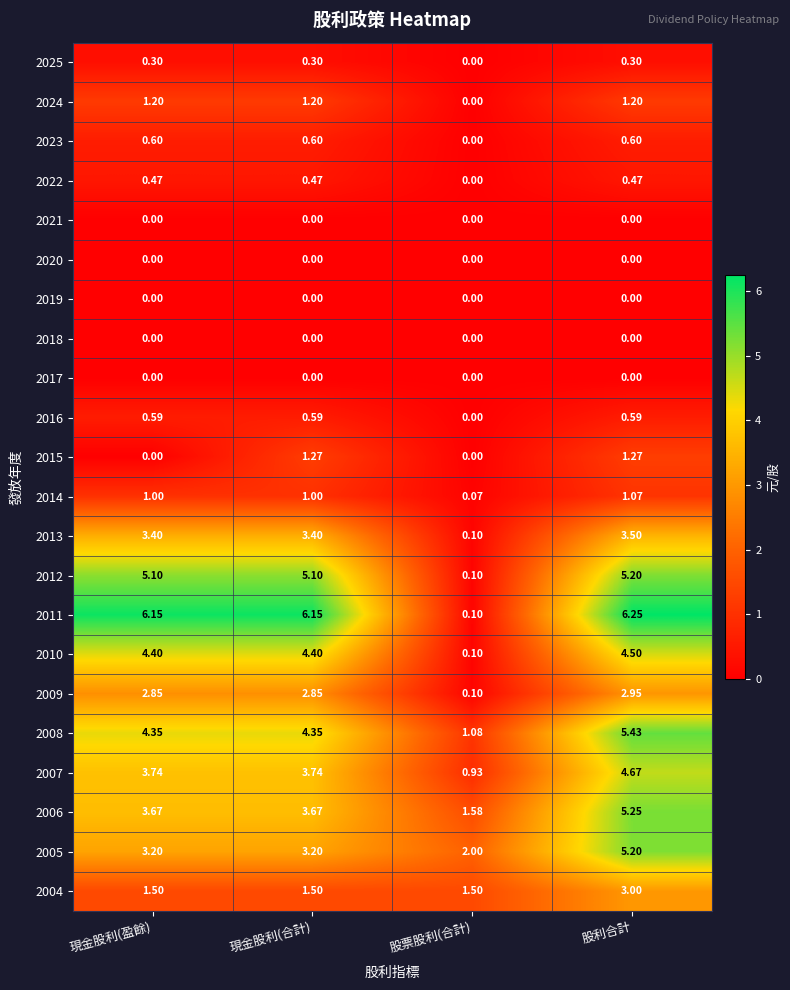

At which category is the sum across all series the highest?

股利合計